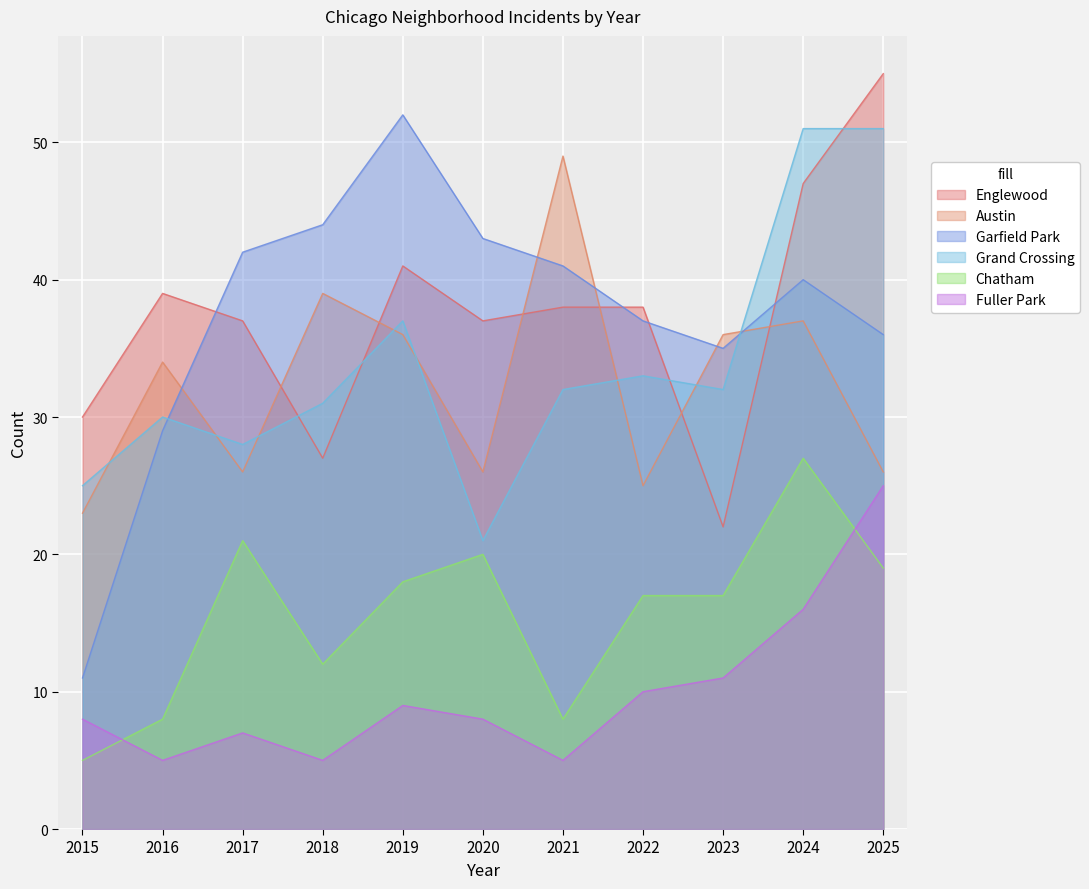

Where is Garfield Park nearest to the value 31?

2016